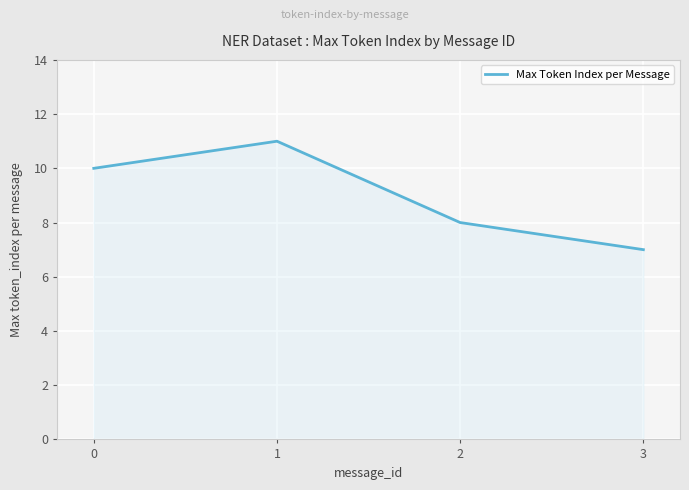

Does the chart display data point markers on the line(s)?

No